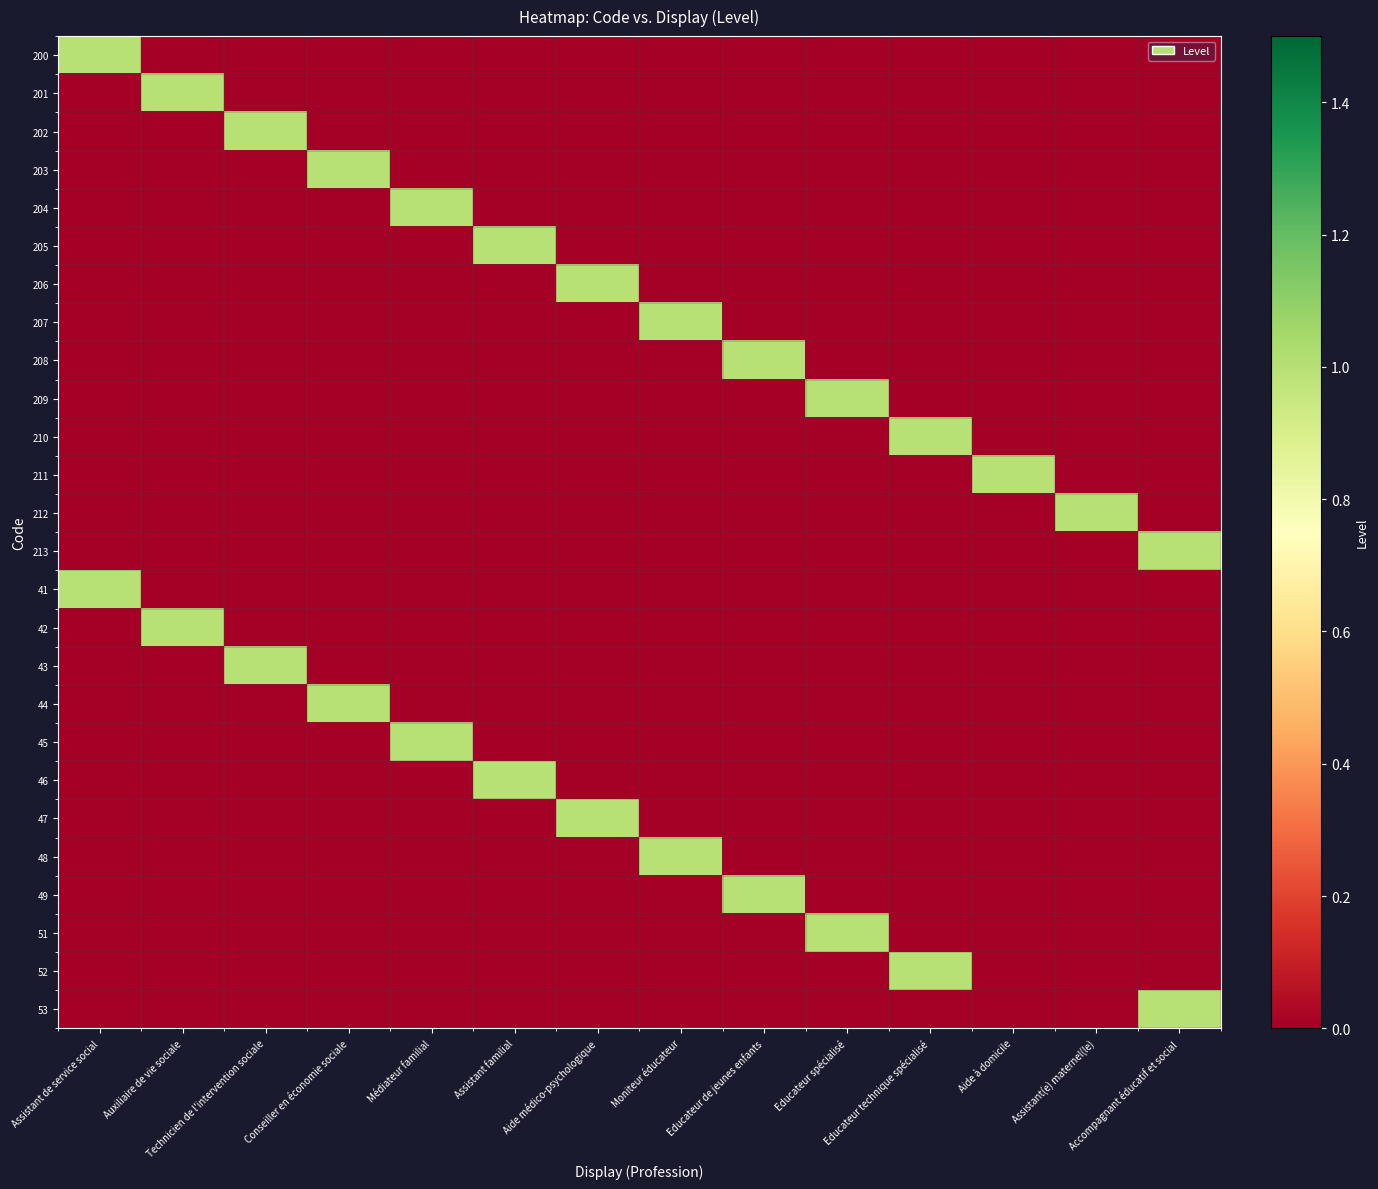

Reading right to left, extract all data points from this chart.

200: Accompagnant éducatif et social=0	Assistant(e) maternel(le)=0	Aide à domicile=0	Educateur technique spécialisé=0	Educateur spécialisé=0	Educateur de jeunes enfants=0	Moniteur éducateur=0	Aide médico-psychologique=0	Assistant familial=0	Médiateur familial=0	Conseiller en économie sociale=0	Technicien de l'intervention sociale=0	Auxiliaire de vie sociale=0	Assistant de service social=1
201: Accompagnant éducatif et social=0	Assistant(e) maternel(le)=0	Aide à domicile=0	Educateur technique spécialisé=0	Educateur spécialisé=0	Educateur de jeunes enfants=0	Moniteur éducateur=0	Aide médico-psychologique=0	Assistant familial=0	Médiateur familial=0	Conseiller en économie sociale=0	Technicien de l'intervention sociale=0	Auxiliaire de vie sociale=1	Assistant de service social=0
202: Accompagnant éducatif et social=0	Assistant(e) maternel(le)=0	Aide à domicile=0	Educateur technique spécialisé=0	Educateur spécialisé=0	Educateur de jeunes enfants=0	Moniteur éducateur=0	Aide médico-psychologique=0	Assistant familial=0	Médiateur familial=0	Conseiller en économie sociale=0	Technicien de l'intervention sociale=1	Auxiliaire de vie sociale=0	Assistant de service social=0
203: Accompagnant éducatif et social=0	Assistant(e) maternel(le)=0	Aide à domicile=0	Educateur technique spécialisé=0	Educateur spécialisé=0	Educateur de jeunes enfants=0	Moniteur éducateur=0	Aide médico-psychologique=0	Assistant familial=0	Médiateur familial=0	Conseiller en économie sociale=1	Technicien de l'intervention sociale=0	Auxiliaire de vie sociale=0	Assistant de service social=0
204: Accompagnant éducatif et social=0	Assistant(e) maternel(le)=0	Aide à domicile=0	Educateur technique spécialisé=0	Educateur spécialisé=0	Educateur de jeunes enfants=0	Moniteur éducateur=0	Aide médico-psychologique=0	Assistant familial=0	Médiateur familial=1	Conseiller en économie sociale=0	Technicien de l'intervention sociale=0	Auxiliaire de vie sociale=0	Assistant de service social=0
205: Accompagnant éducatif et social=0	Assistant(e) maternel(le)=0	Aide à domicile=0	Educateur technique spécialisé=0	Educateur spécialisé=0	Educateur de jeunes enfants=0	Moniteur éducateur=0	Aide médico-psychologique=0	Assistant familial=1	Médiateur familial=0	Conseiller en économie sociale=0	Technicien de l'intervention sociale=0	Auxiliaire de vie sociale=0	Assistant de service social=0
206: Accompagnant éducatif et social=0	Assistant(e) maternel(le)=0	Aide à domicile=0	Educateur technique spécialisé=0	Educateur spécialisé=0	Educateur de jeunes enfants=0	Moniteur éducateur=0	Aide médico-psychologique=1	Assistant familial=0	Médiateur familial=0	Conseiller en économie sociale=0	Technicien de l'intervention sociale=0	Auxiliaire de vie sociale=0	Assistant de service social=0
207: Accompagnant éducatif et social=0	Assistant(e) maternel(le)=0	Aide à domicile=0	Educateur technique spécialisé=0	Educateur spécialisé=0	Educateur de jeunes enfants=0	Moniteur éducateur=1	Aide médico-psychologique=0	Assistant familial=0	Médiateur familial=0	Conseiller en économie sociale=0	Technicien de l'intervention sociale=0	Auxiliaire de vie sociale=0	Assistant de service social=0
208: Accompagnant éducatif et social=0	Assistant(e) maternel(le)=0	Aide à domicile=0	Educateur technique spécialisé=0	Educateur spécialisé=0	Educateur de jeunes enfants=1	Moniteur éducateur=0	Aide médico-psychologique=0	Assistant familial=0	Médiateur familial=0	Conseiller en économie sociale=0	Technicien de l'intervention sociale=0	Auxiliaire de vie sociale=0	Assistant de service social=0
209: Accompagnant éducatif et social=0	Assistant(e) maternel(le)=0	Aide à domicile=0	Educateur technique spécialisé=0	Educateur spécialisé=1	Educateur de jeunes enfants=0	Moniteur éducateur=0	Aide médico-psychologique=0	Assistant familial=0	Médiateur familial=0	Conseiller en économie sociale=0	Technicien de l'intervention sociale=0	Auxiliaire de vie sociale=0	Assistant de service social=0
210: Accompagnant éducatif et social=0	Assistant(e) maternel(le)=0	Aide à domicile=0	Educateur technique spécialisé=1	Educateur spécialisé=0	Educateur de jeunes enfants=0	Moniteur éducateur=0	Aide médico-psychologique=0	Assistant familial=0	Médiateur familial=0	Conseiller en économie sociale=0	Technicien de l'intervention sociale=0	Auxiliaire de vie sociale=0	Assistant de service social=0
211: Accompagnant éducatif et social=0	Assistant(e) maternel(le)=0	Aide à domicile=1	Educateur technique spécialisé=0	Educateur spécialisé=0	Educateur de jeunes enfants=0	Moniteur éducateur=0	Aide médico-psychologique=0	Assistant familial=0	Médiateur familial=0	Conseiller en économie sociale=0	Technicien de l'intervention sociale=0	Auxiliaire de vie sociale=0	Assistant de service social=0
212: Accompagnant éducatif et social=0	Assistant(e) maternel(le)=1	Aide à domicile=0	Educateur technique spécialisé=0	Educateur spécialisé=0	Educateur de jeunes enfants=0	Moniteur éducateur=0	Aide médico-psychologique=0	Assistant familial=0	Médiateur familial=0	Conseiller en économie sociale=0	Technicien de l'intervention sociale=0	Auxiliaire de vie sociale=0	Assistant de service social=0
213: Accompagnant éducatif et social=1	Assistant(e) maternel(le)=0	Aide à domicile=0	Educateur technique spécialisé=0	Educateur spécialisé=0	Educateur de jeunes enfants=0	Moniteur éducateur=0	Aide médico-psychologique=0	Assistant familial=0	Médiateur familial=0	Conseiller en économie sociale=0	Technicien de l'intervention sociale=0	Auxiliaire de vie sociale=0	Assistant de service social=0
41: Accompagnant éducatif et social=0	Assistant(e) maternel(le)=0	Aide à domicile=0	Educateur technique spécialisé=0	Educateur spécialisé=0	Educateur de jeunes enfants=0	Moniteur éducateur=0	Aide médico-psychologique=0	Assistant familial=0	Médiateur familial=0	Conseiller en économie sociale=0	Technicien de l'intervention sociale=0	Auxiliaire de vie sociale=0	Assistant de service social=1
42: Accompagnant éducatif et social=0	Assistant(e) maternel(le)=0	Aide à domicile=0	Educateur technique spécialisé=0	Educateur spécialisé=0	Educateur de jeunes enfants=0	Moniteur éducateur=0	Aide médico-psychologique=0	Assistant familial=0	Médiateur familial=0	Conseiller en économie sociale=0	Technicien de l'intervention sociale=0	Auxiliaire de vie sociale=1	Assistant de service social=0
43: Accompagnant éducatif et social=0	Assistant(e) maternel(le)=0	Aide à domicile=0	Educateur technique spécialisé=0	Educateur spécialisé=0	Educateur de jeunes enfants=0	Moniteur éducateur=0	Aide médico-psychologique=0	Assistant familial=0	Médiateur familial=0	Conseiller en économie sociale=0	Technicien de l'intervention sociale=1	Auxiliaire de vie sociale=0	Assistant de service social=0
44: Accompagnant éducatif et social=0	Assistant(e) maternel(le)=0	Aide à domicile=0	Educateur technique spécialisé=0	Educateur spécialisé=0	Educateur de jeunes enfants=0	Moniteur éducateur=0	Aide médico-psychologique=0	Assistant familial=0	Médiateur familial=0	Conseiller en économie sociale=1	Technicien de l'intervention sociale=0	Auxiliaire de vie sociale=0	Assistant de service social=0
45: Accompagnant éducatif et social=0	Assistant(e) maternel(le)=0	Aide à domicile=0	Educateur technique spécialisé=0	Educateur spécialisé=0	Educateur de jeunes enfants=0	Moniteur éducateur=0	Aide médico-psychologique=0	Assistant familial=0	Médiateur familial=1	Conseiller en économie sociale=0	Technicien de l'intervention sociale=0	Auxiliaire de vie sociale=0	Assistant de service social=0
46: Accompagnant éducatif et social=0	Assistant(e) maternel(le)=0	Aide à domicile=0	Educateur technique spécialisé=0	Educateur spécialisé=0	Educateur de jeunes enfants=0	Moniteur éducateur=0	Aide médico-psychologique=0	Assistant familial=1	Médiateur familial=0	Conseiller en économie sociale=0	Technicien de l'intervention sociale=0	Auxiliaire de vie sociale=0	Assistant de service social=0
47: Accompagnant éducatif et social=0	Assistant(e) maternel(le)=0	Aide à domicile=0	Educateur technique spécialisé=0	Educateur spécialisé=0	Educateur de jeunes enfants=0	Moniteur éducateur=0	Aide médico-psychologique=1	Assistant familial=0	Médiateur familial=0	Conseiller en économie sociale=0	Technicien de l'intervention sociale=0	Auxiliaire de vie sociale=0	Assistant de service social=0
48: Accompagnant éducatif et social=0	Assistant(e) maternel(le)=0	Aide à domicile=0	Educateur technique spécialisé=0	Educateur spécialisé=0	Educateur de jeunes enfants=0	Moniteur éducateur=1	Aide médico-psychologique=0	Assistant familial=0	Médiateur familial=0	Conseiller en économie sociale=0	Technicien de l'intervention sociale=0	Auxiliaire de vie sociale=0	Assistant de service social=0
49: Accompagnant éducatif et social=0	Assistant(e) maternel(le)=0	Aide à domicile=0	Educateur technique spécialisé=0	Educateur spécialisé=0	Educateur de jeunes enfants=1	Moniteur éducateur=0	Aide médico-psychologique=0	Assistant familial=0	Médiateur familial=0	Conseiller en économie sociale=0	Technicien de l'intervention sociale=0	Auxiliaire de vie sociale=0	Assistant de service social=0
51: Accompagnant éducatif et social=0	Assistant(e) maternel(le)=0	Aide à domicile=0	Educateur technique spécialisé=0	Educateur spécialisé=1	Educateur de jeunes enfants=0	Moniteur éducateur=0	Aide médico-psychologique=0	Assistant familial=0	Médiateur familial=0	Conseiller en économie sociale=0	Technicien de l'intervention sociale=0	Auxiliaire de vie sociale=0	Assistant de service social=0
52: Accompagnant éducatif et social=0	Assistant(e) maternel(le)=0	Aide à domicile=0	Educateur technique spécialisé=1	Educateur spécialisé=0	Educateur de jeunes enfants=0	Moniteur éducateur=0	Aide médico-psychologique=0	Assistant familial=0	Médiateur familial=0	Conseiller en économie sociale=0	Technicien de l'intervention sociale=0	Auxiliaire de vie sociale=0	Assistant de service social=0
53: Accompagnant éducatif et social=1	Assistant(e) maternel(le)=0	Aide à domicile=0	Educateur technique spécialisé=0	Educateur spécialisé=0	Educateur de jeunes enfants=0	Moniteur éducateur=0	Aide médico-psychologique=0	Assistant familial=0	Médiateur familial=0	Conseiller en économie sociale=0	Technicien de l'intervention sociale=0	Auxiliaire de vie sociale=0	Assistant de service social=0